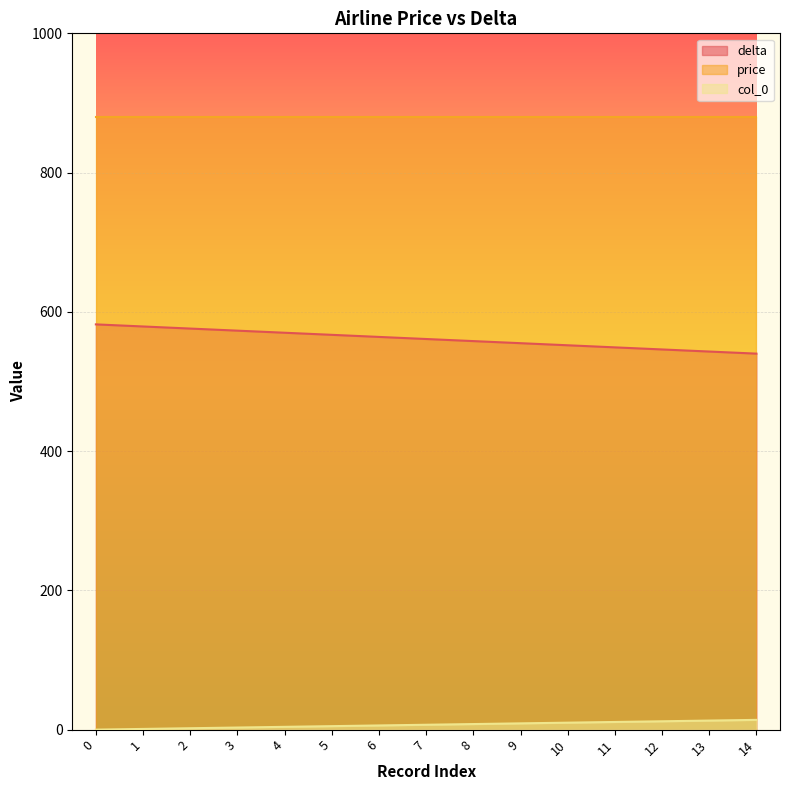

Which series has the largest range (max minus min)?

delta